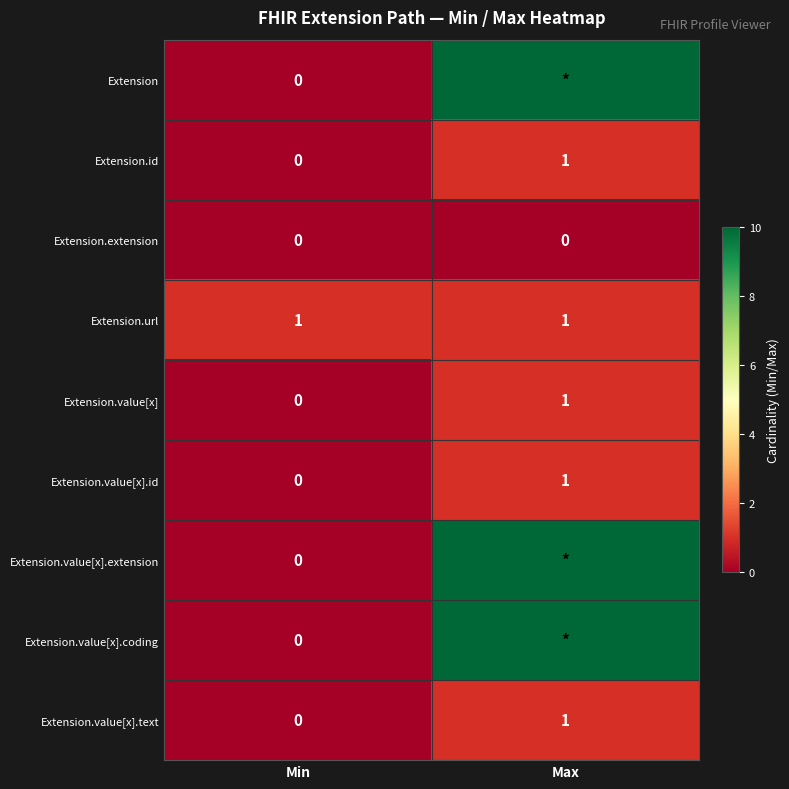

Which label corresponds to the largest value in the chart?

Max